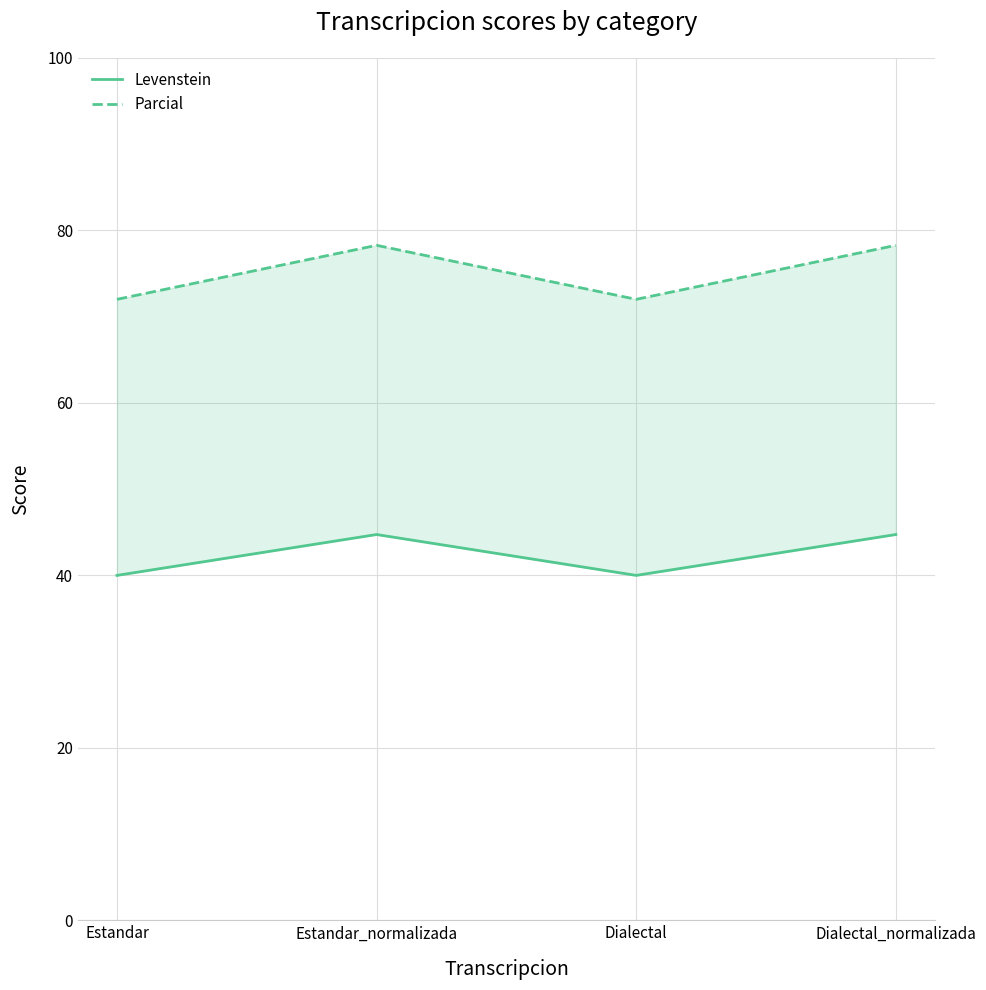

Is it true that Levenstein equals 70.3 at Estandar?

False